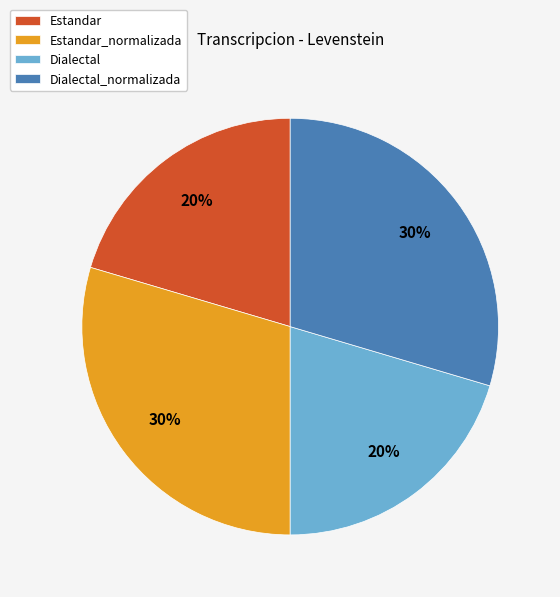

What percentage is the Estandar slice, to the nearest percent?

20%